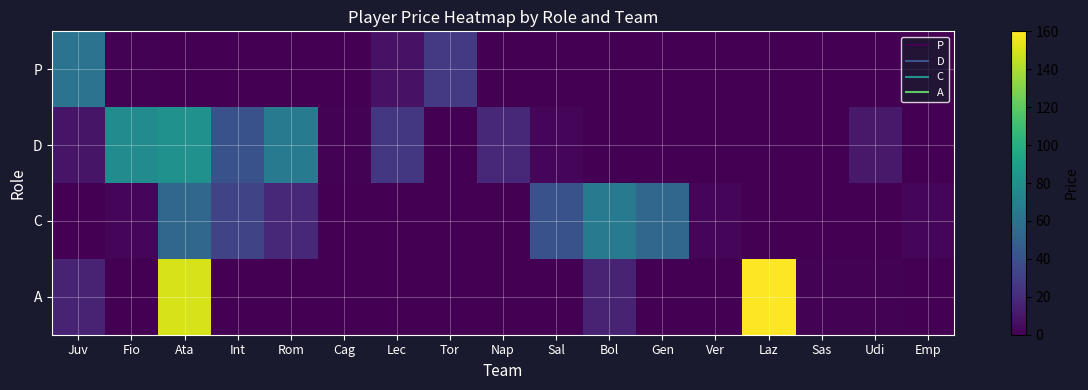

Reading left to right, transcribe all the data shown in this chart.

P: Juv=61	Fio=1	Ata=0	Int=0	Rom=0	Cag=0	Lec=8	Tor=27	Nap=0	Sal=0	Bol=0	Gen=0	Ver=0	Laz=0	Sas=0	Udi=0	Emp=0
D: Juv=9	Fio=77	Ata=81	Int=40	Rom=66	Cag=1	Lec=26	Tor=0	Nap=18	Sal=2	Bol=0	Gen=0	Ver=0	Laz=0	Sas=0	Udi=11	Emp=0
C: Juv=0	Fio=2	Ata=53	Int=33	Rom=18	Cag=0	Lec=0	Tor=0	Nap=0	Sal=40	Bol=65	Gen=53	Ver=3	Laz=0	Sas=0	Udi=0	Emp=2
A: Juv=15	Fio=0	Ata=150	Int=0	Rom=0	Cag=0	Lec=0	Tor=0	Nap=0	Sal=0	Bol=15	Gen=0	Ver=0	Laz=160	Sas=1	Udi=1	Emp=0